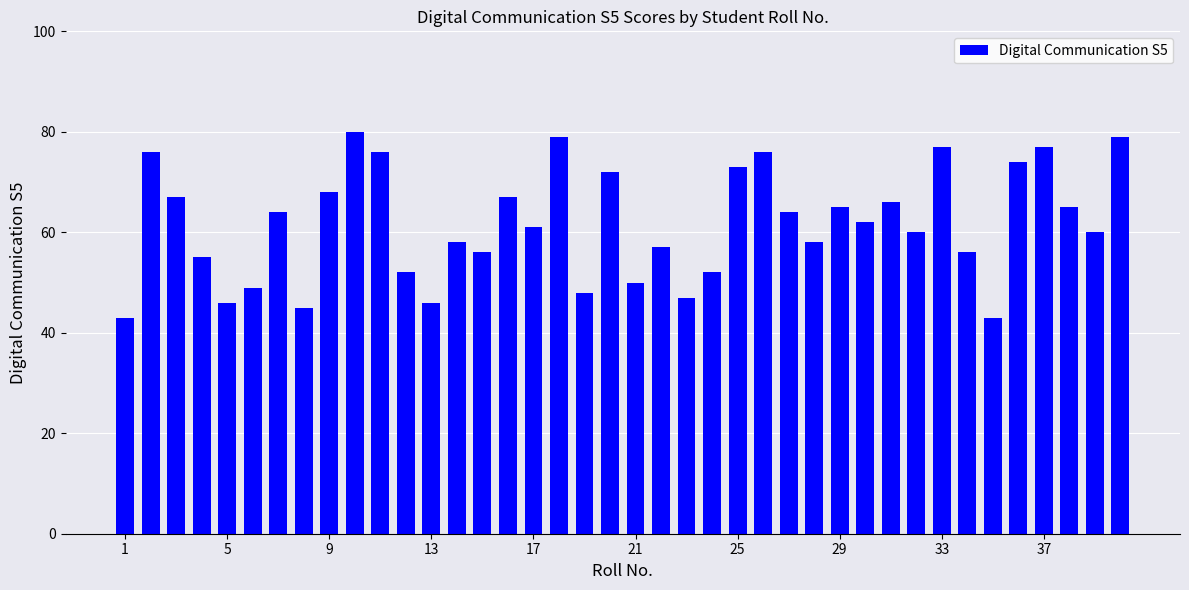

Reading right to left, list all the values displayed in this chart.

79	60	65	77	74	43	56	77	60	66	62	65	58	64	76	73	52	47	57	50	72	48	79	61	67	56	58	46	52	76	80	68	45	64	49	46	55	67	76	43